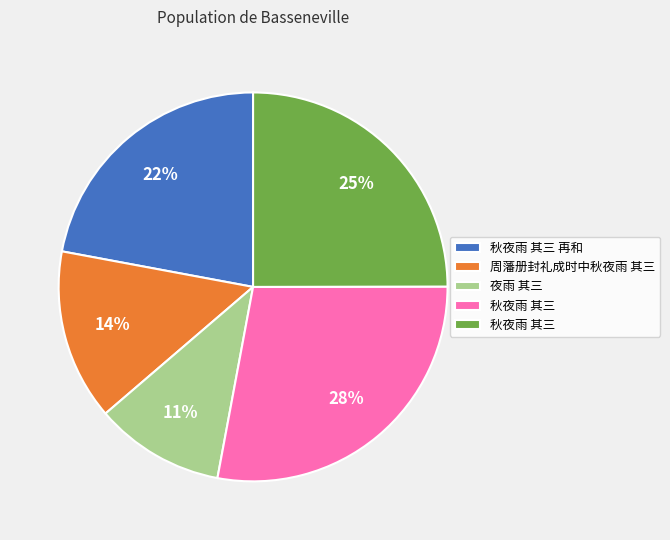

Does any single category account for the majority?

No